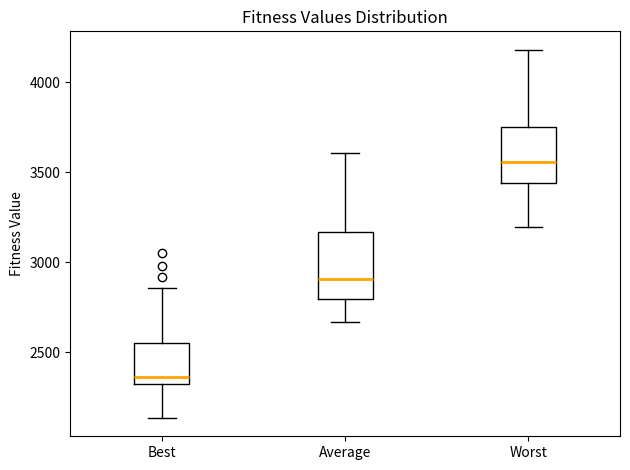

Where is the upper edge of the box for Best on the y-axis? The values are not printed on the chart, so give them approximately, as read against the axis.

2550